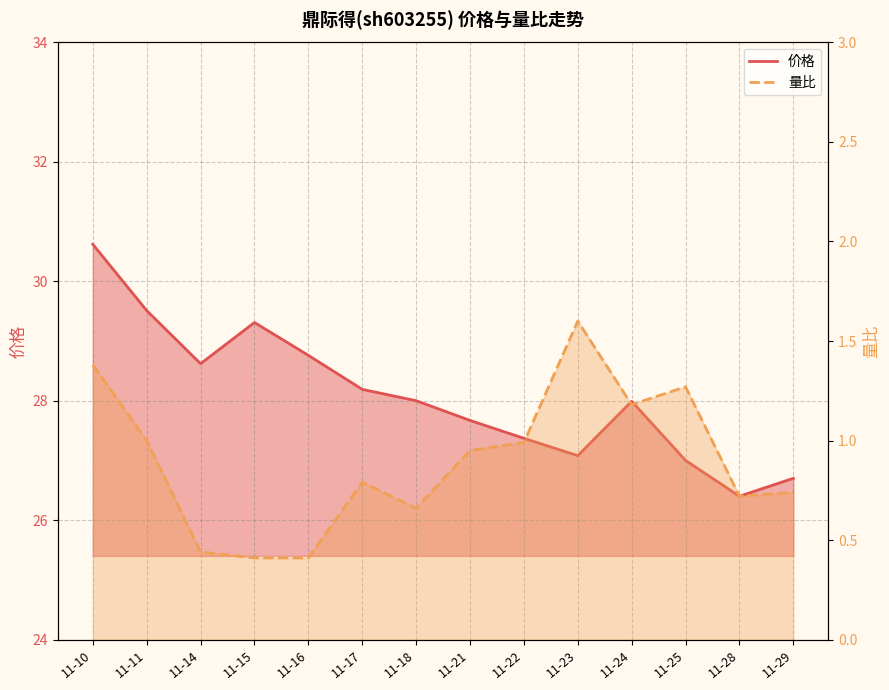

What is the sum of the 量比 values at 11-22 and 11-17?

1.8